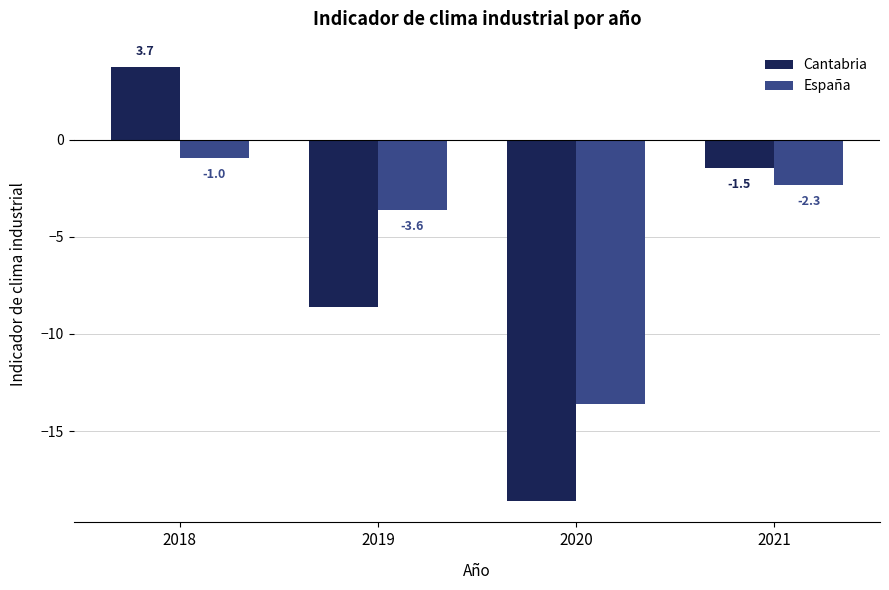

At which category is the sum across all series the highest?

2018